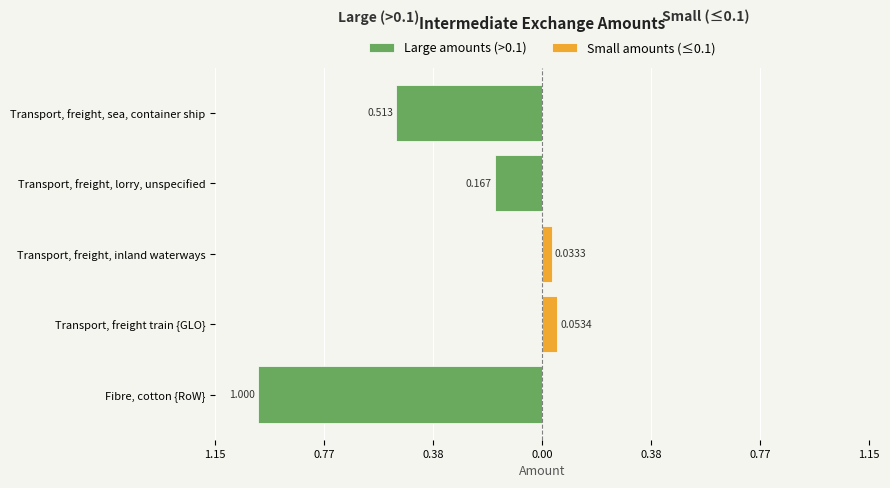

Which series has the largest range (max minus min)?

Large amounts (>0.1)